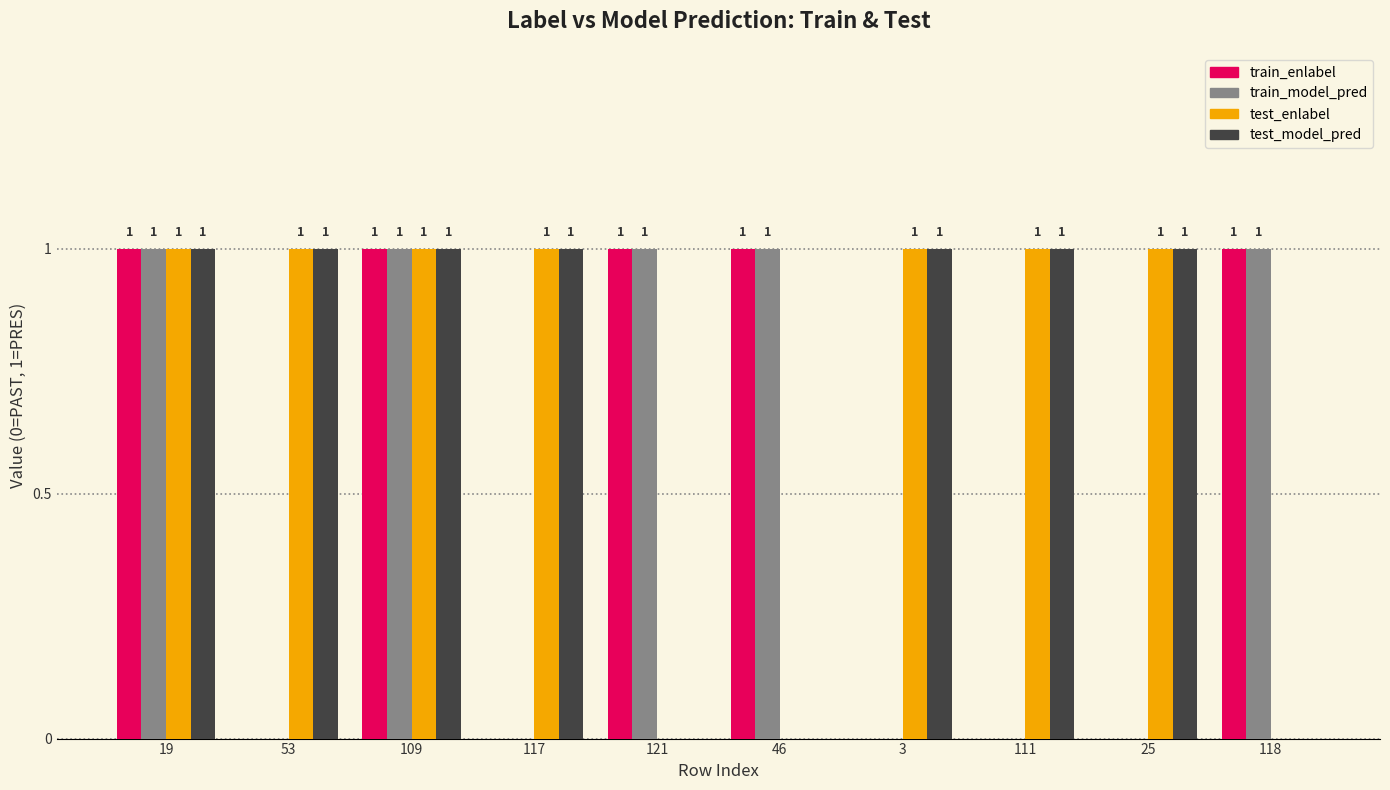

What is the total value across all series at 19?

4